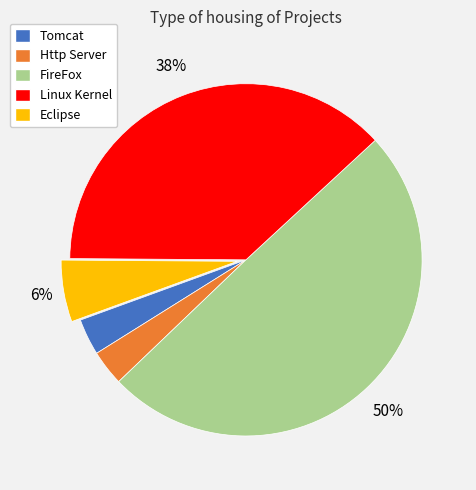

To the nearest percent, what is the average slice percentage?

20%